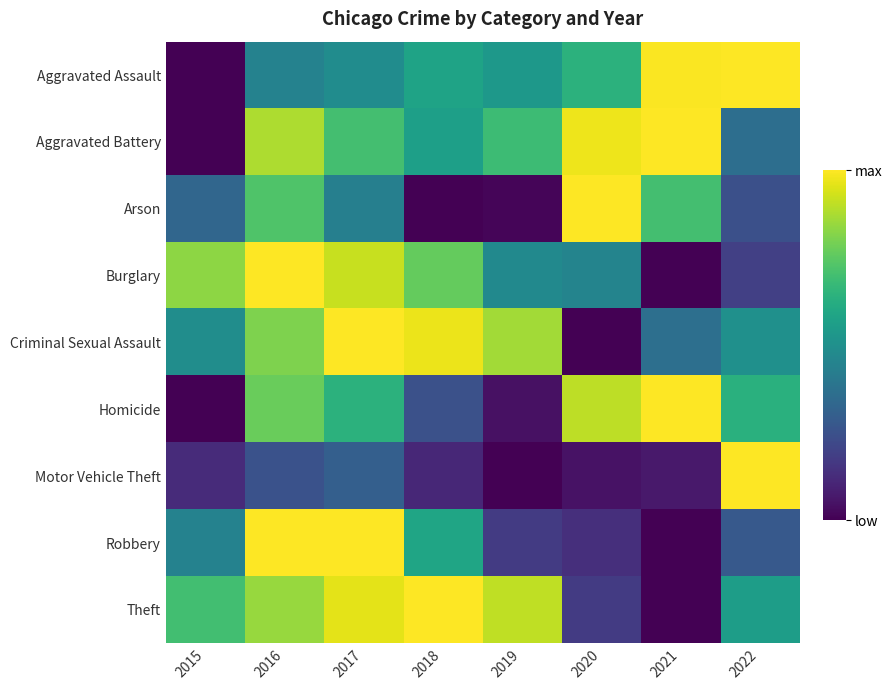

At 2015, list the series in order from smallest to largest.

Aggravated Assault, Aggravated Battery, Homicide, Motor Vehicle Theft, Arson, Robbery, Criminal Sexual Assault, Theft, Burglary